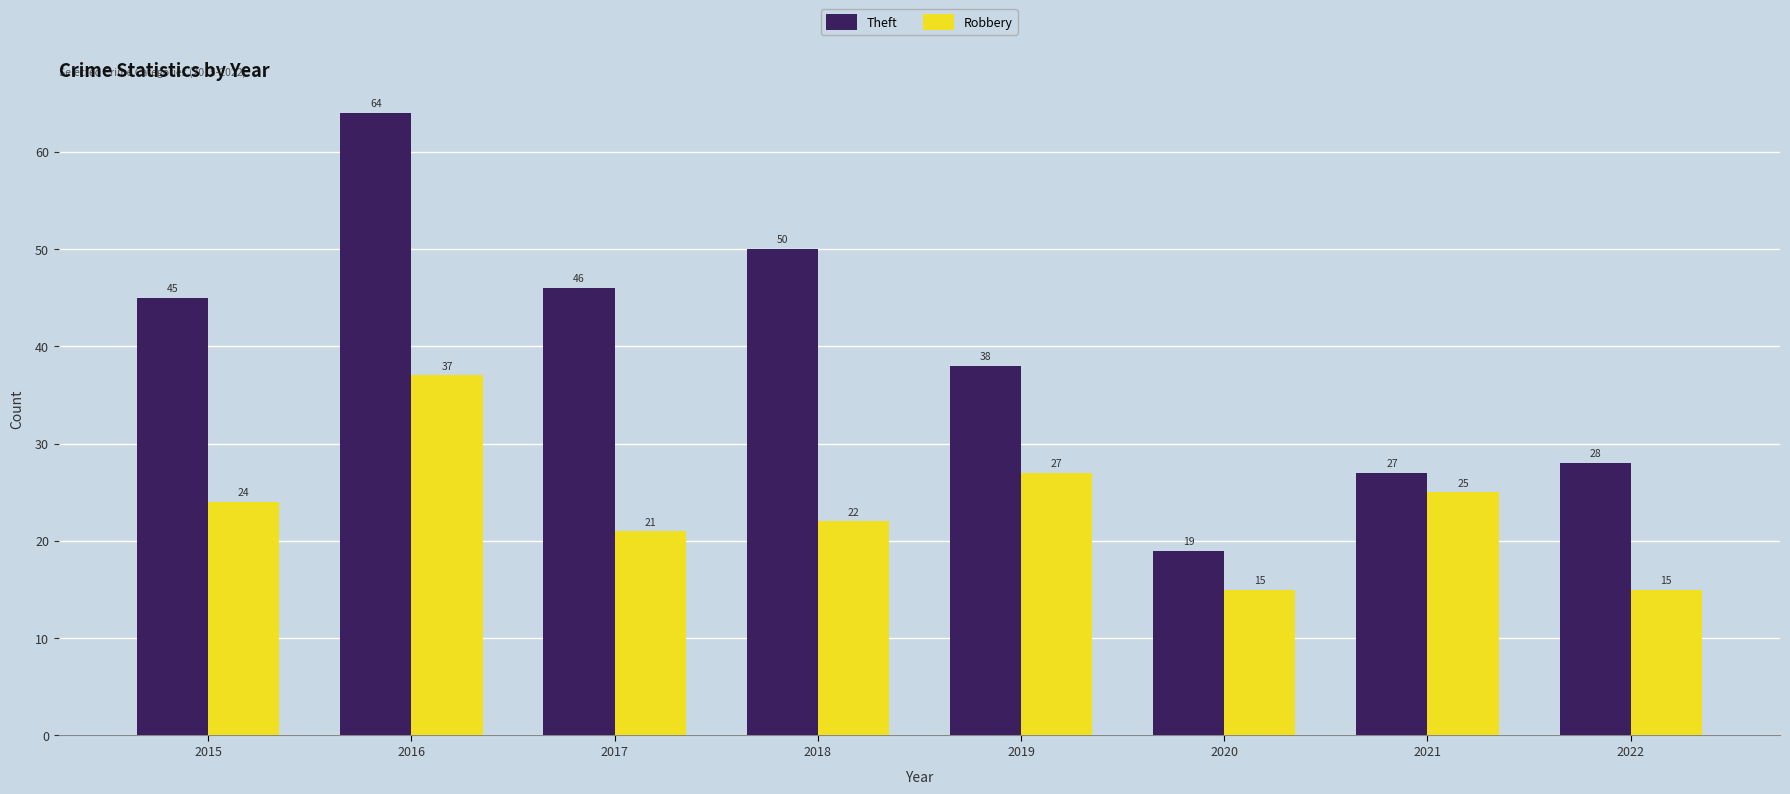

What is the approximate value of Theft at 2022, to the nearest 5?

30